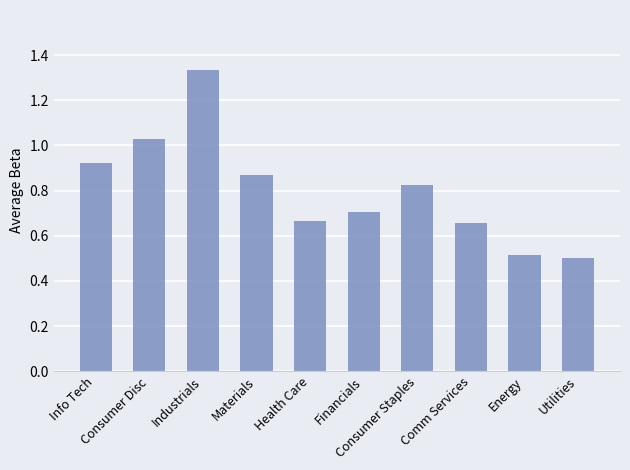

What position from the right is Health Care?

6